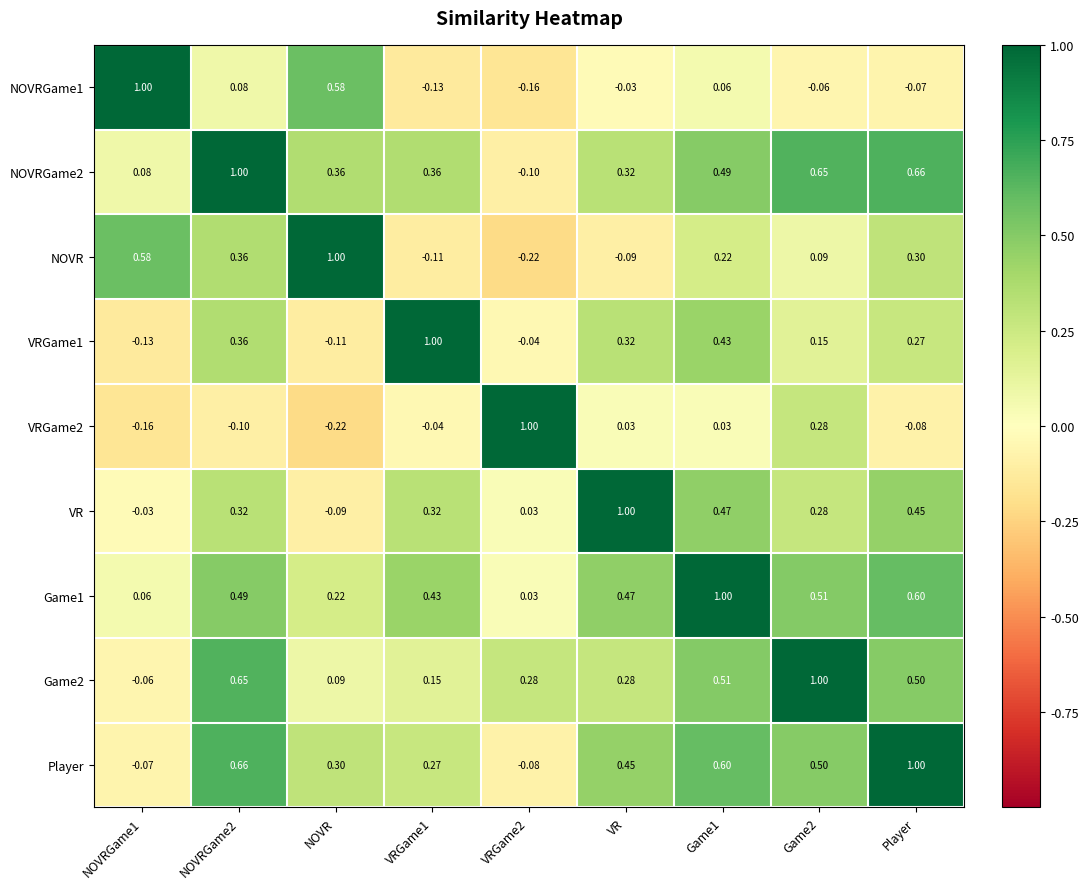

Is the value of VRGame2 at NOVRGame1 greater than the value of NOVRGame1 at NOVRGame1?

No